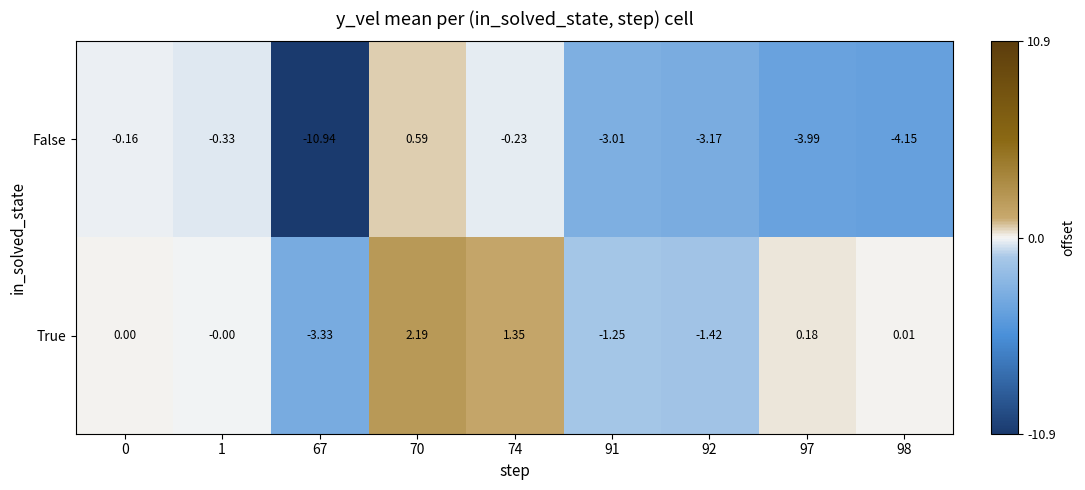

How many categories are shown in the chart?

9